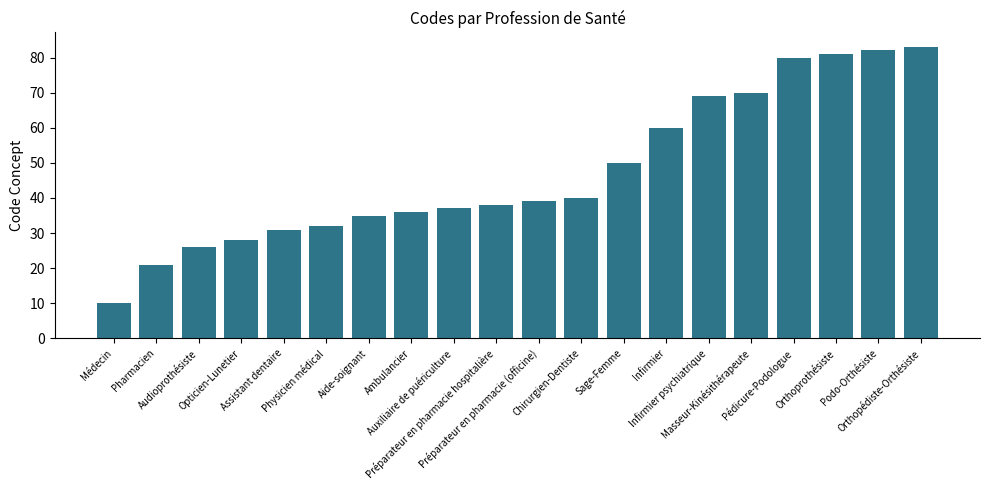

List the labels in order of value, largest first.

Orthopédiste-Orthésiste, Podo-Orthésiste, Orthoprothésiste, Pédicure-Podologue, Masseur-Kinésithérapeute, Infirmier psychiatrique, Infirmier, Sage-Femme, Chirurgien-Dentiste, Préparateur en pharmacie (officine), Préparateur en pharmacie hospitalière, Auxiliaire de puériculture, Ambulancier, Aide-soignant, Physicien médical, Assistant dentaire, Opticien-Lunetier, Audioprothésiste, Pharmacien, Médecin